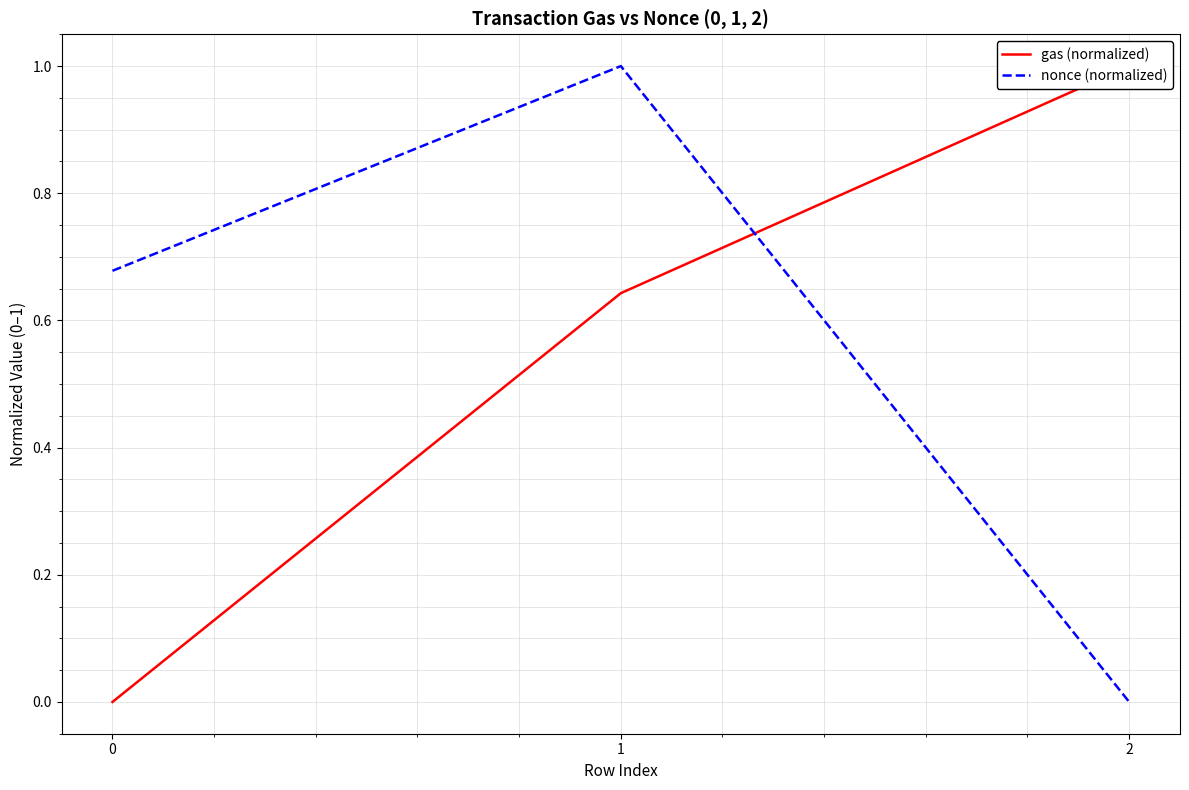

List the series in order of their peak value, lowest first.

gas (normalized), nonce (normalized)